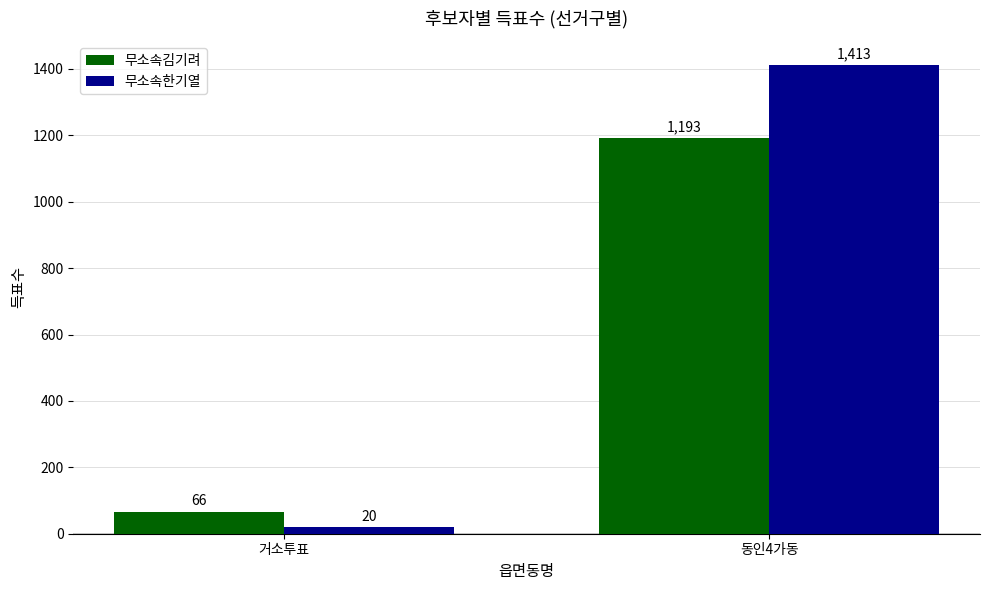

Count the 무소속김기려 values in the range 66 to 1193.

2